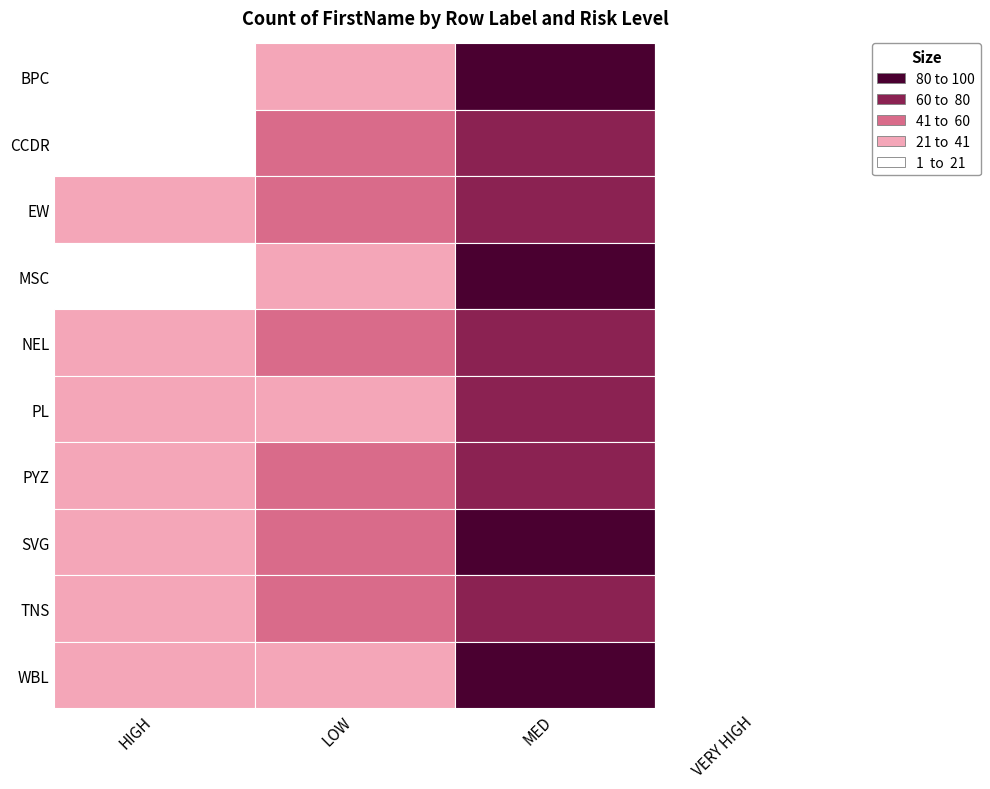

At how many categories does at least one series exceed 36?

2